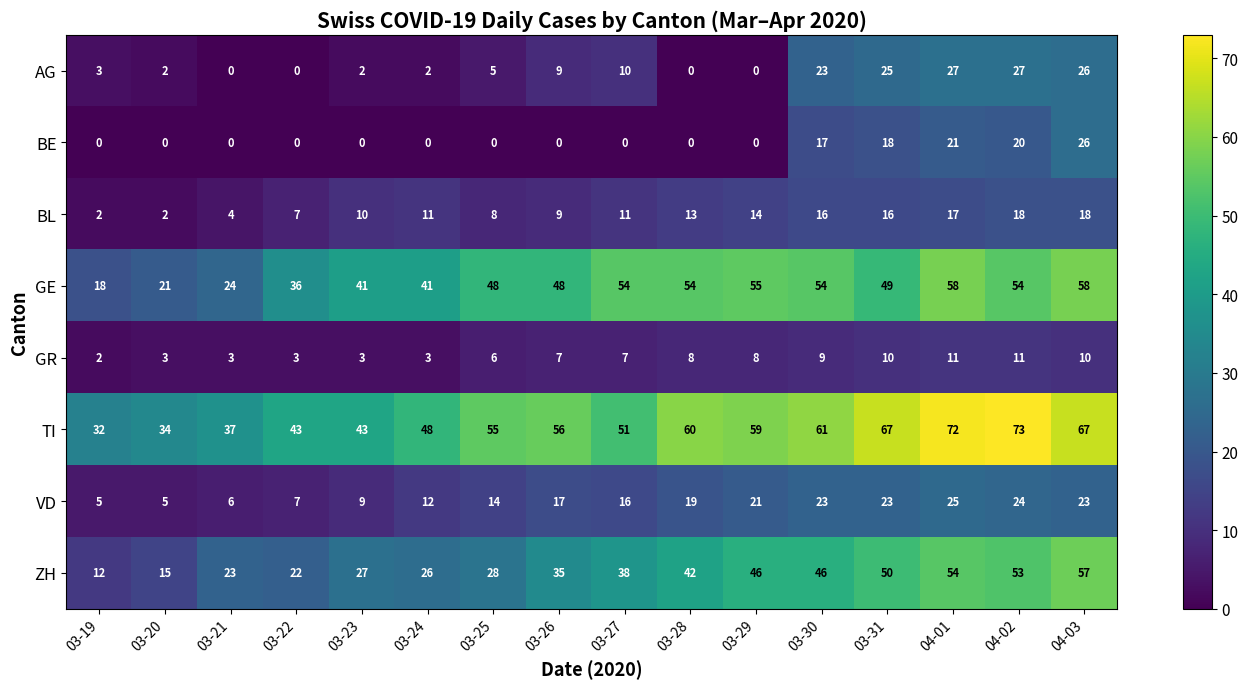

Is it true that VD equals 7 at 03-22?

True